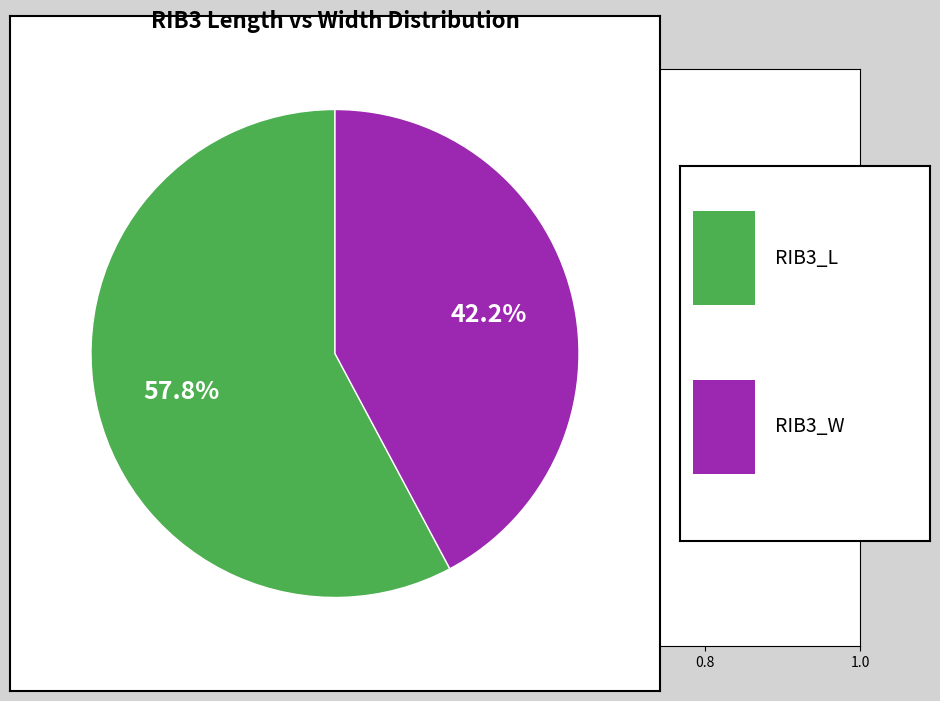

Count the number of slices in the pie.

2